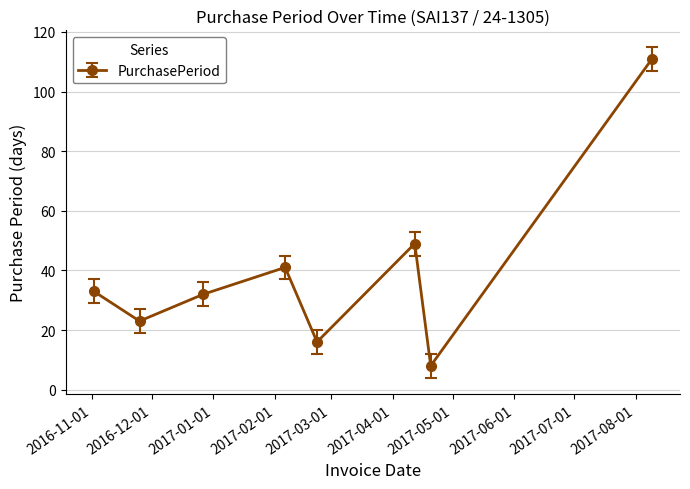

Count the number of categories in the chart.

8